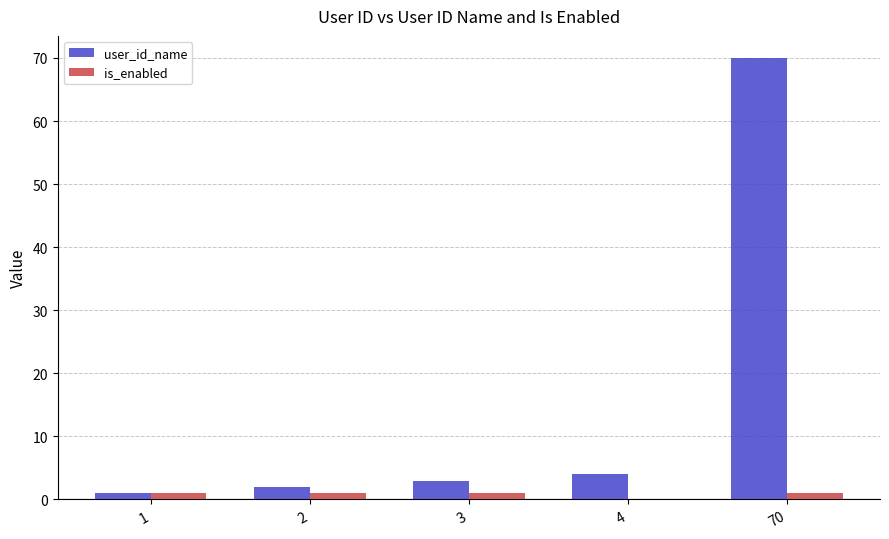

The is_enabled series shows 1 at 70. True or false?

True